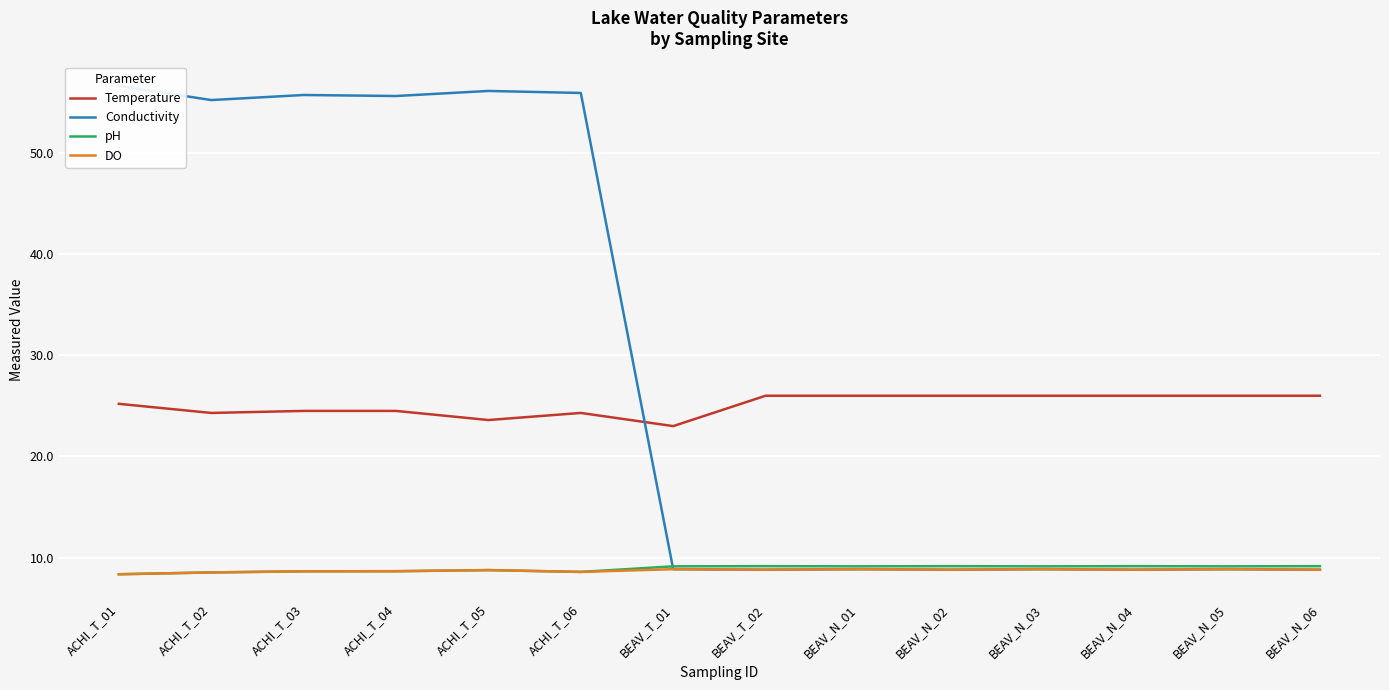

Which label corresponds to the largest value in the chart?

ACHI_T_01